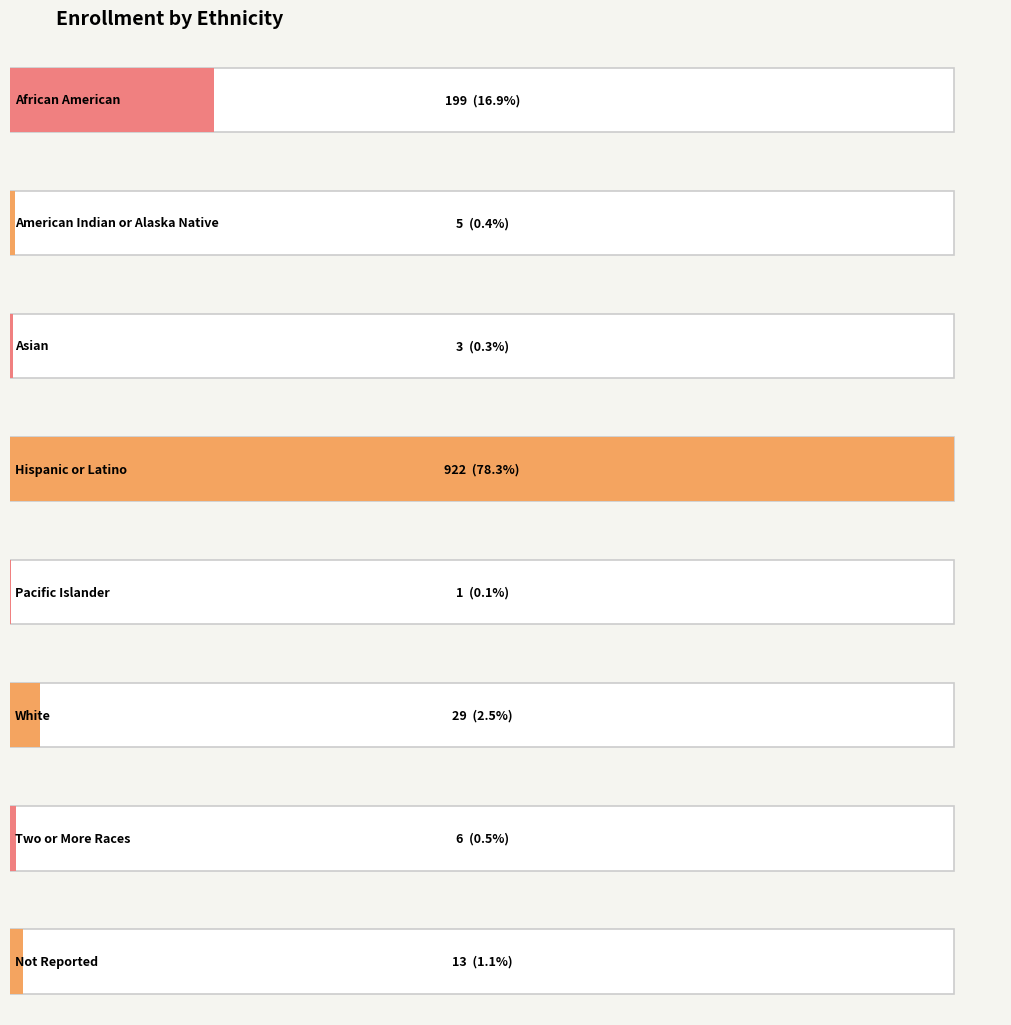

What is the sum of all values?

1178